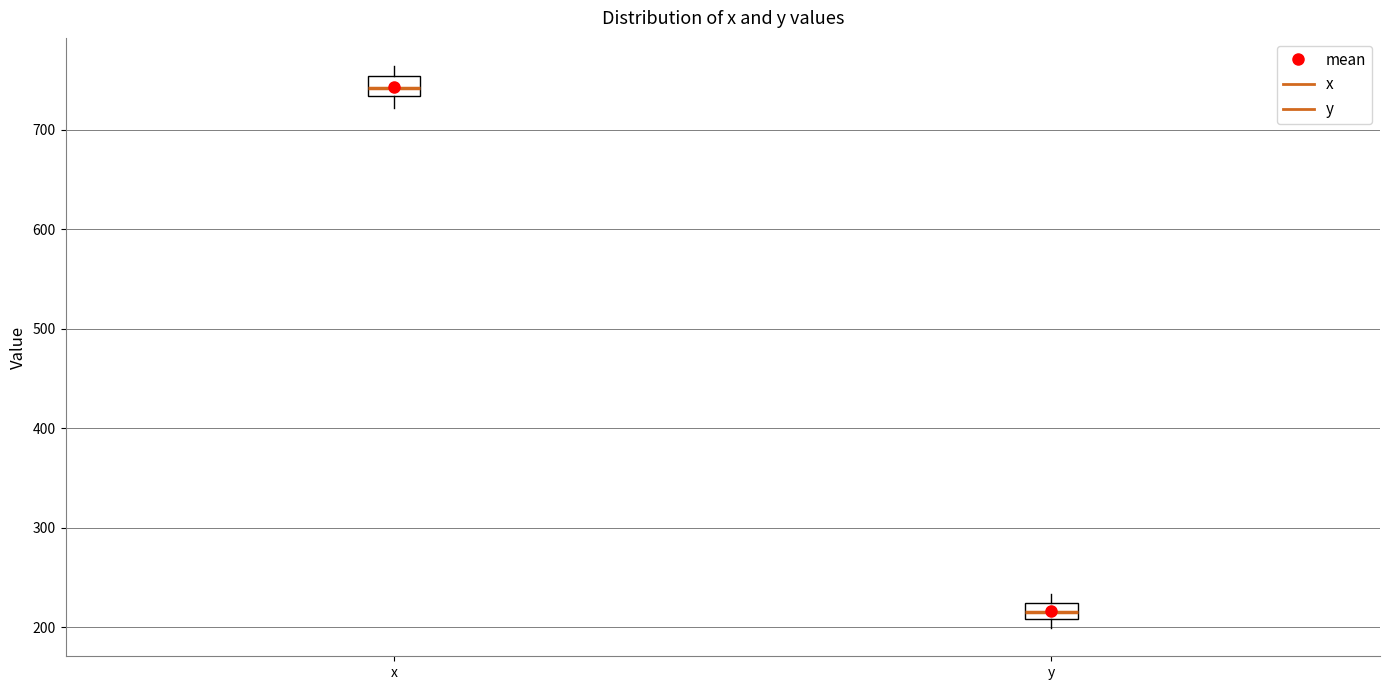

Reading left to right, transcribe this box plot: for each box, give where its median line is, the range the box spans, and where its two whiskers end, as read against the y-axis. The values are not printed on the chart, so give them approximately, as read against the axis.

x: median 740, box 730 to 750, whiskers 720 to 760
y: median 220 (inside the box), box 210 to 220, whiskers 200 to 230